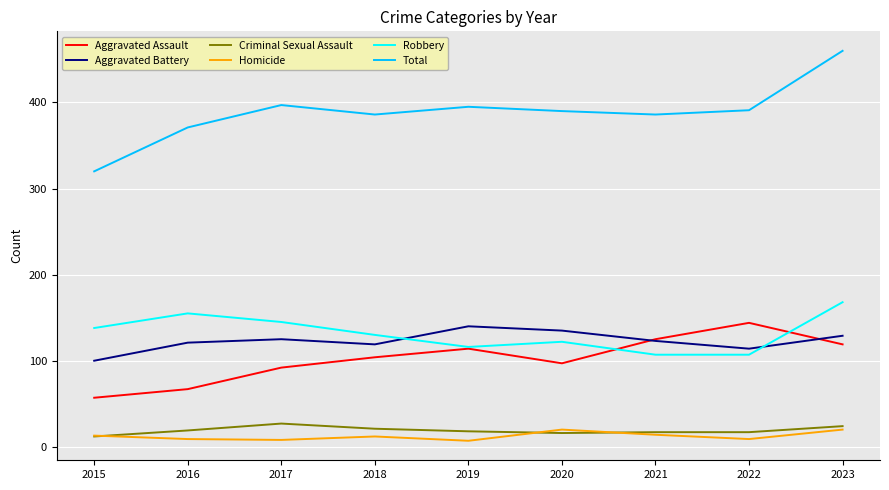

Which series has the widest spread of values?

Total